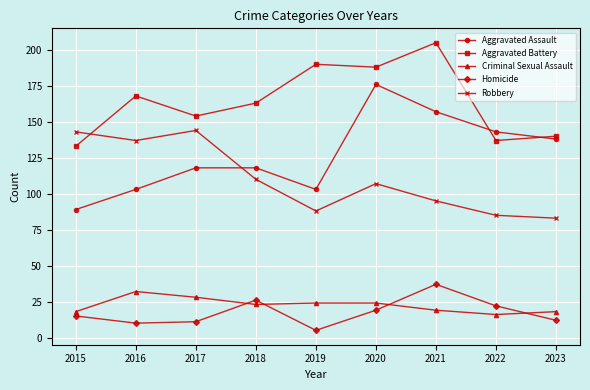

True or false: Homicide has more than 0 interior local peaks.

True